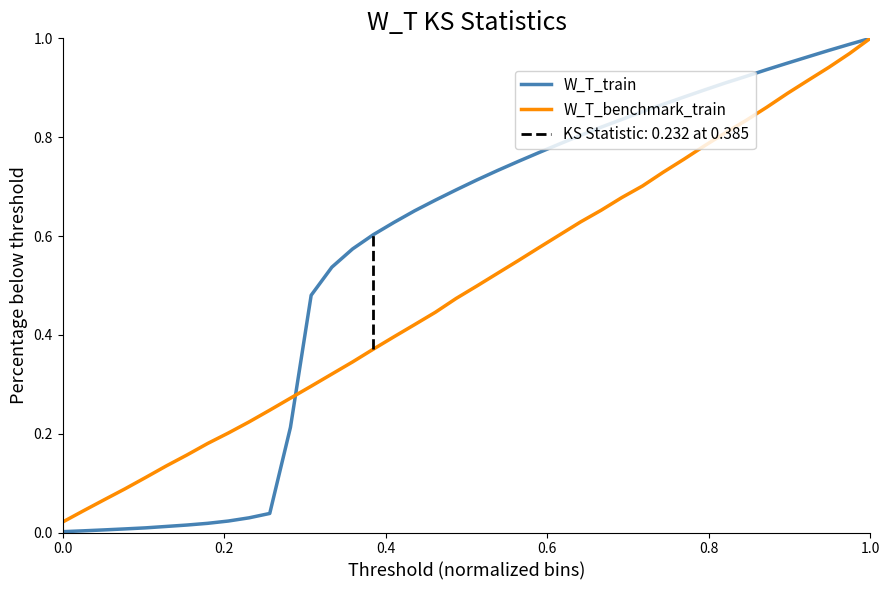

What are all the series names shown in the legend?

W_T_train, W_T_benchmark_train